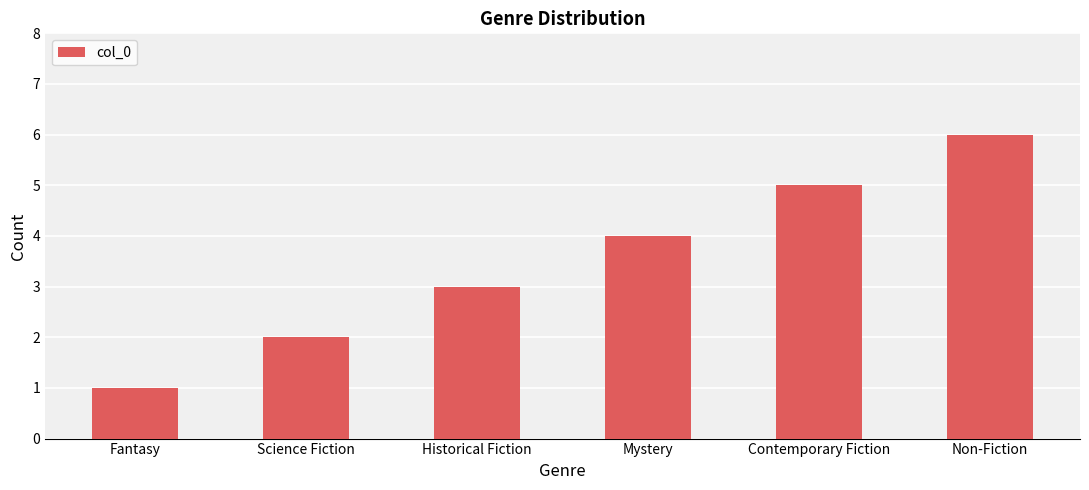

How many series are shown in this chart?

1